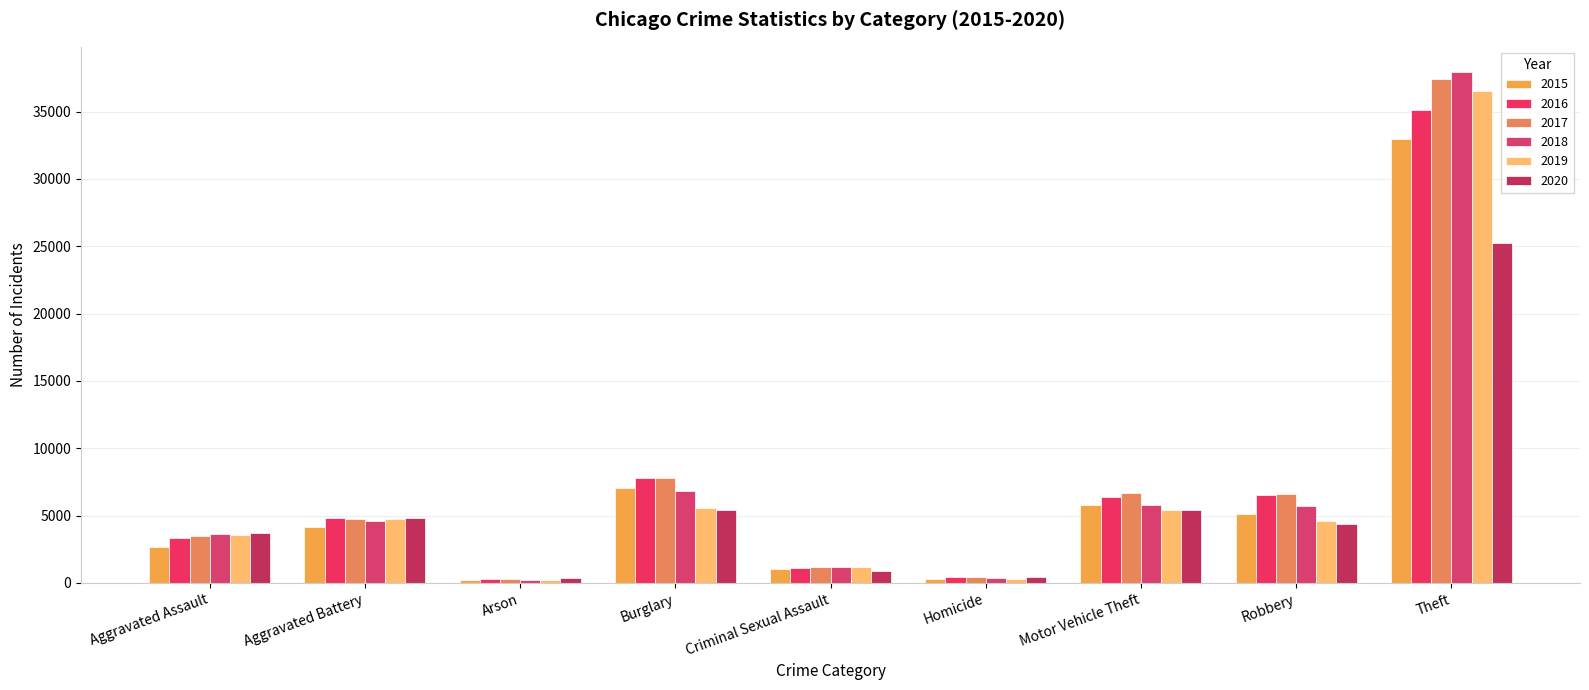

Reading left to right, extract all data points from this chart.

2015: 2634	4154	257	7071	1061	283	5821	5139	32931
2016: 3371	4809	307	7787	1145	417	6364	6530	35123
2017: 3511	4749	278	7763	1203	420	6700	6610	37400
2018: 3654	4570	219	6833	1222	346	5793	5680	37909
2019: 3574	4734	215	5552	1166	299	5448	4610	36510
2020: 3674	4799	337	5403	923	465	5388	4371	25210